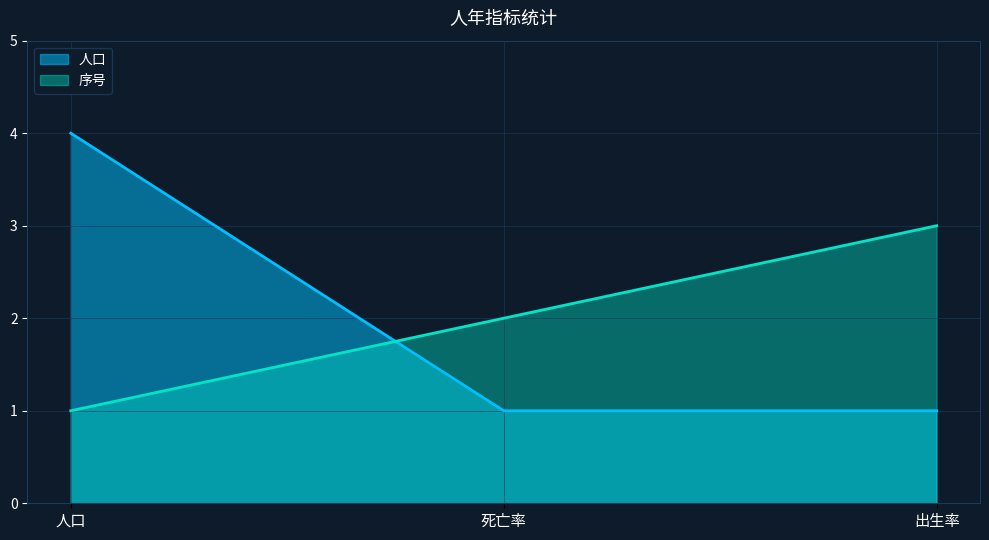

Is the value of 序号 at 人年 greater than the value of 人口 at 人年?

No